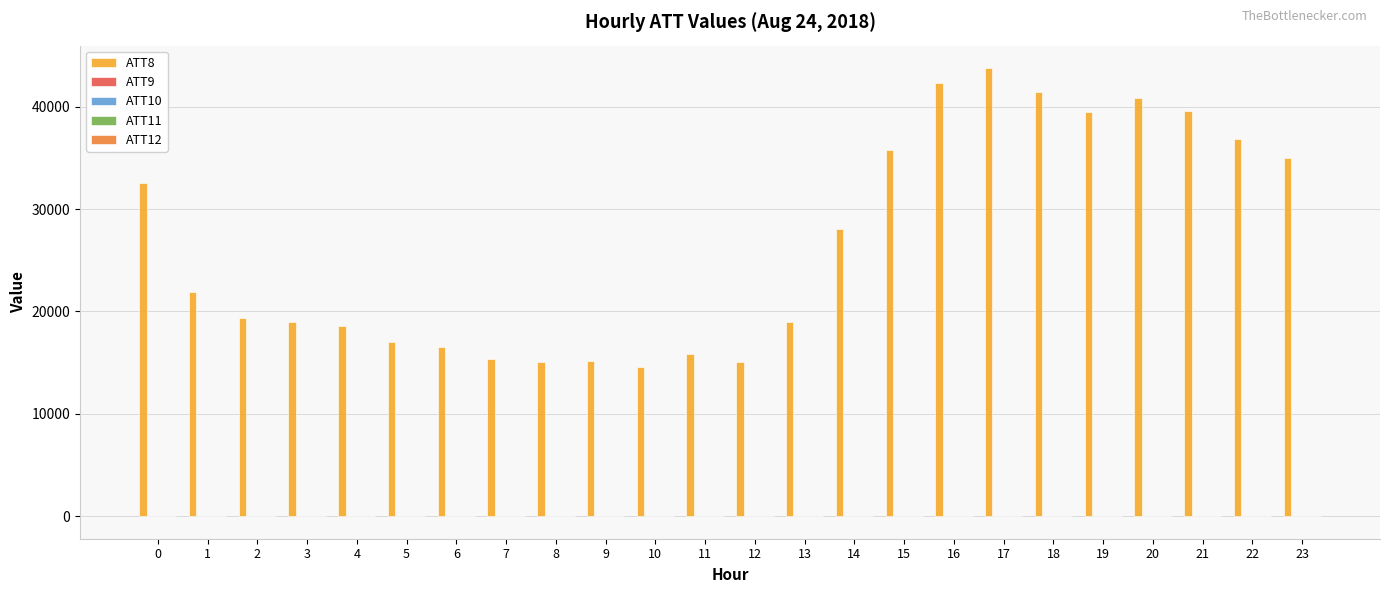

The value of ATT8 at 19 is 66065.9. True or false?

False